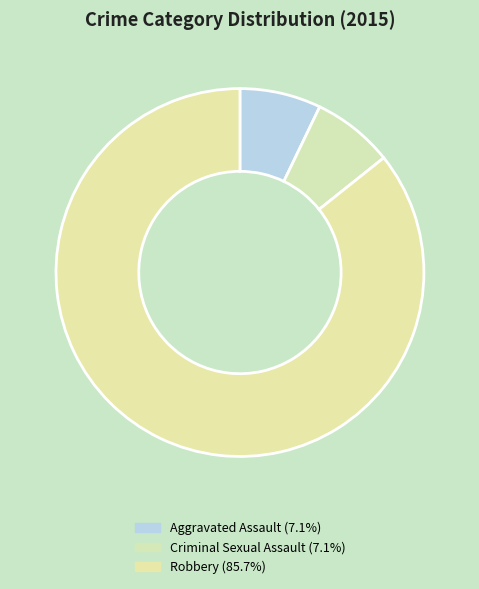

Approximately how many times larger is the value at Aggravated Assault compared to Robbery?

0.1